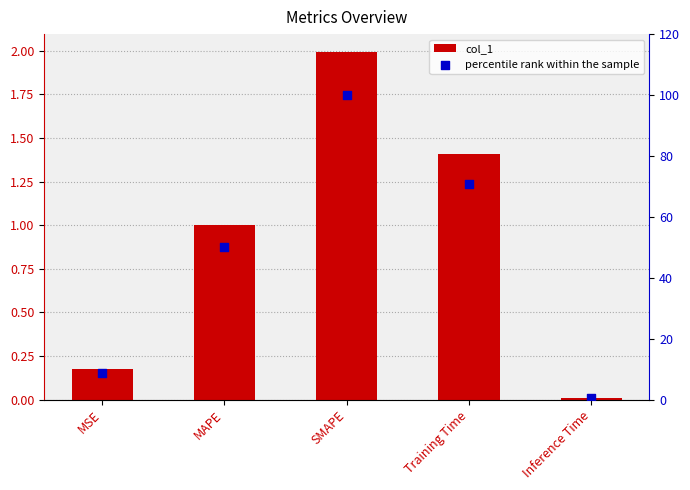

Which series has the largest total across all categories?

percentile rank within the sample